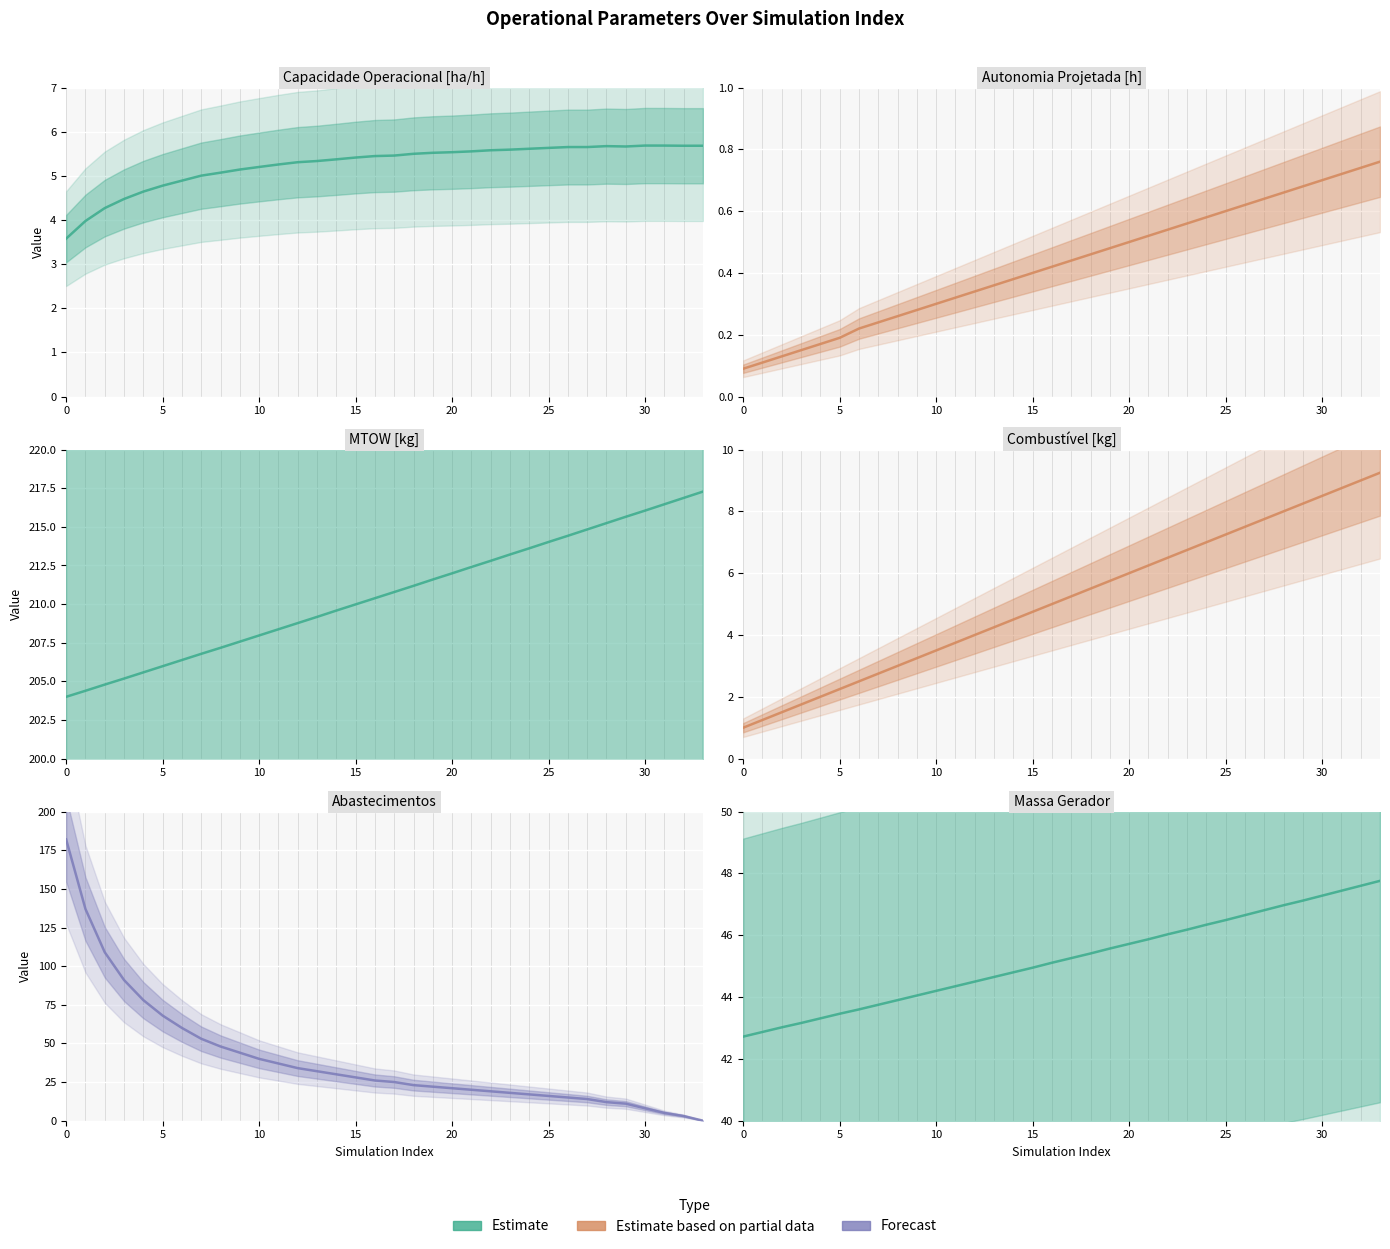

What is the total value across all series at 9?

304.3